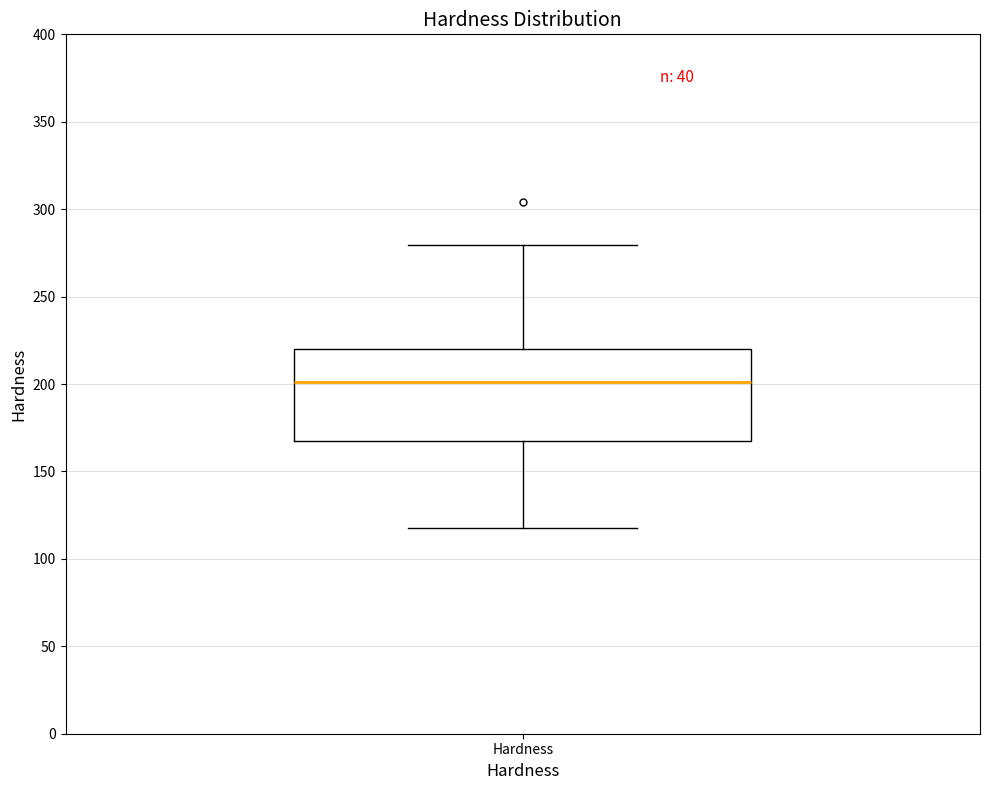

Transcribe this box plot: give where the median line is, the range the box spans, and where the two whiskers end, as read against the y-axis. The values are not printed on the chart, so give them approximately, as read against the axis.

median 200, box 170 to 220, whiskers 120 to 280